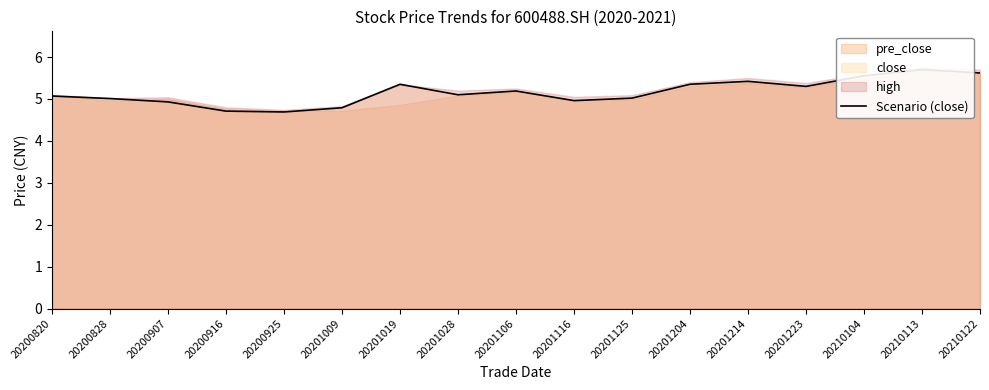

Approximately how many times larger is the value at 20201214 compared to 20201116?

1.1